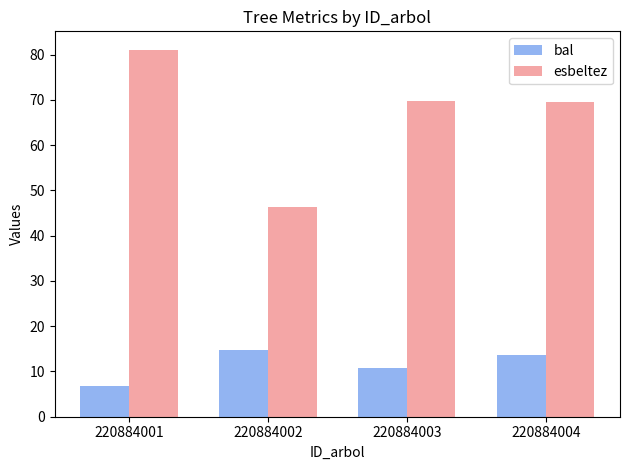

Are the bars grouped side by side (vs. stacked)?

Yes